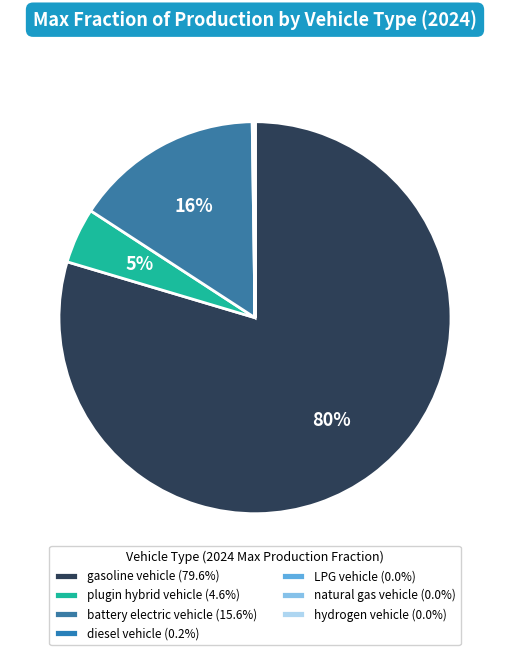

Rank the categories by value from lowest to highest.

hydrogen vehicle, LPG vehicle, natural gas vehicle, diesel vehicle, plugin hybrid vehicle, battery electric vehicle, gasoline vehicle